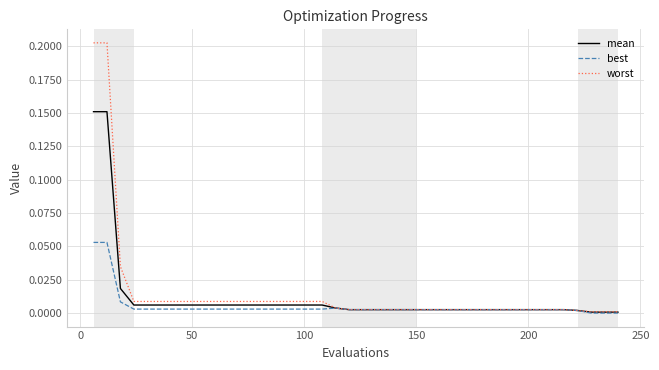

Rank the series by their maximum value, from lowest to highest.

best, mean, worst